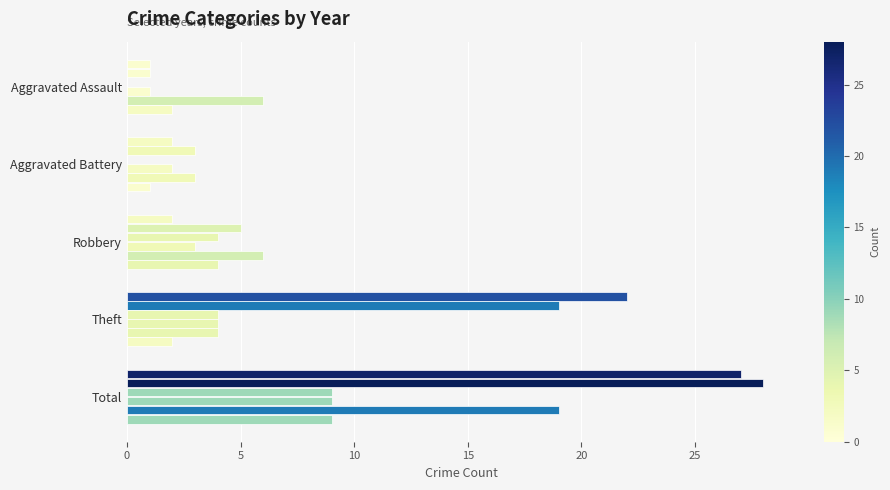

How many series are shown in this chart?

6